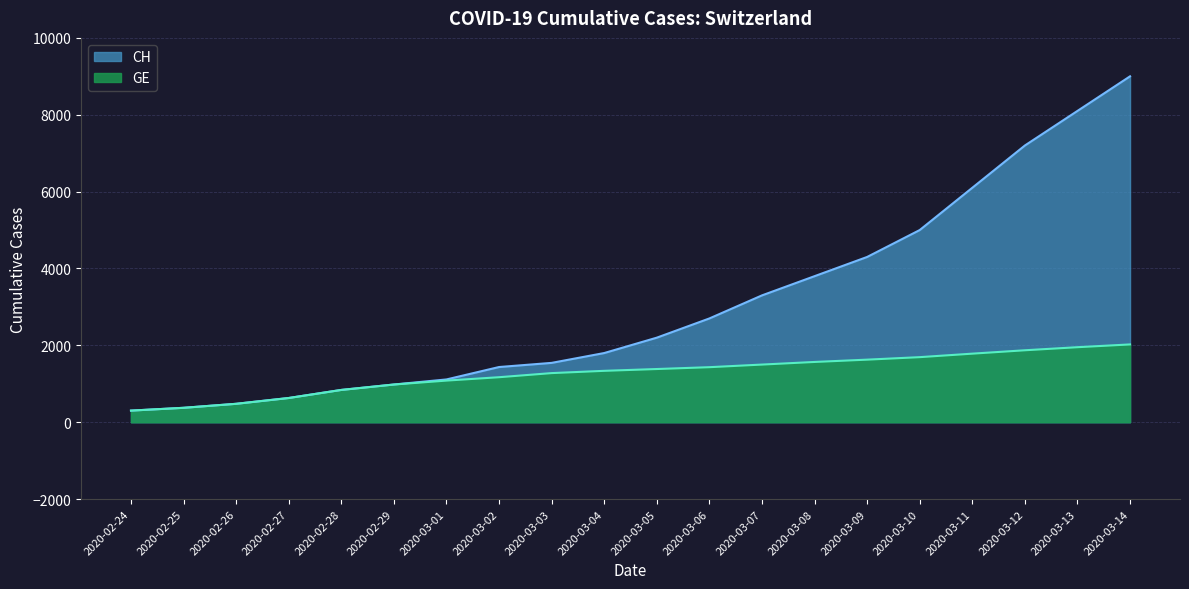

List the series in order of their overall mean, lowest first.

GE, CH